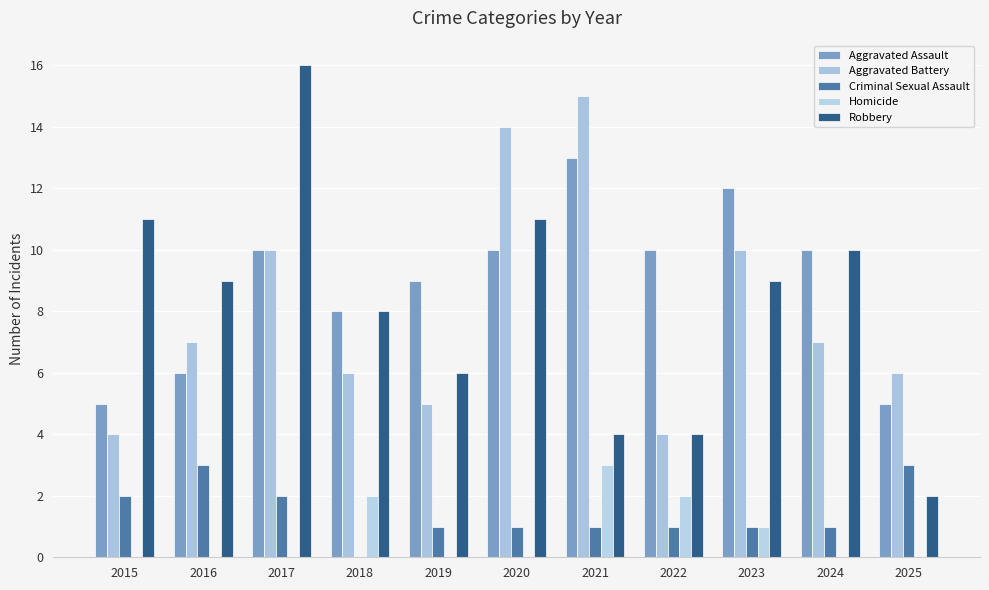

Reading left to right, extract all data points from this chart.

Aggravated Assault: 5	6	10	8	9	10	13	10	12	10	5
Aggravated Battery: 4	7	10	6	5	14	15	4	10	7	6
Criminal Sexual Assault: 2	3	2	0	1	1	1	1	1	1	3
Homicide: 0	0	0	2	0	0	3	2	1	0	0
Robbery: 11	9	16	8	6	11	4	4	9	10	2